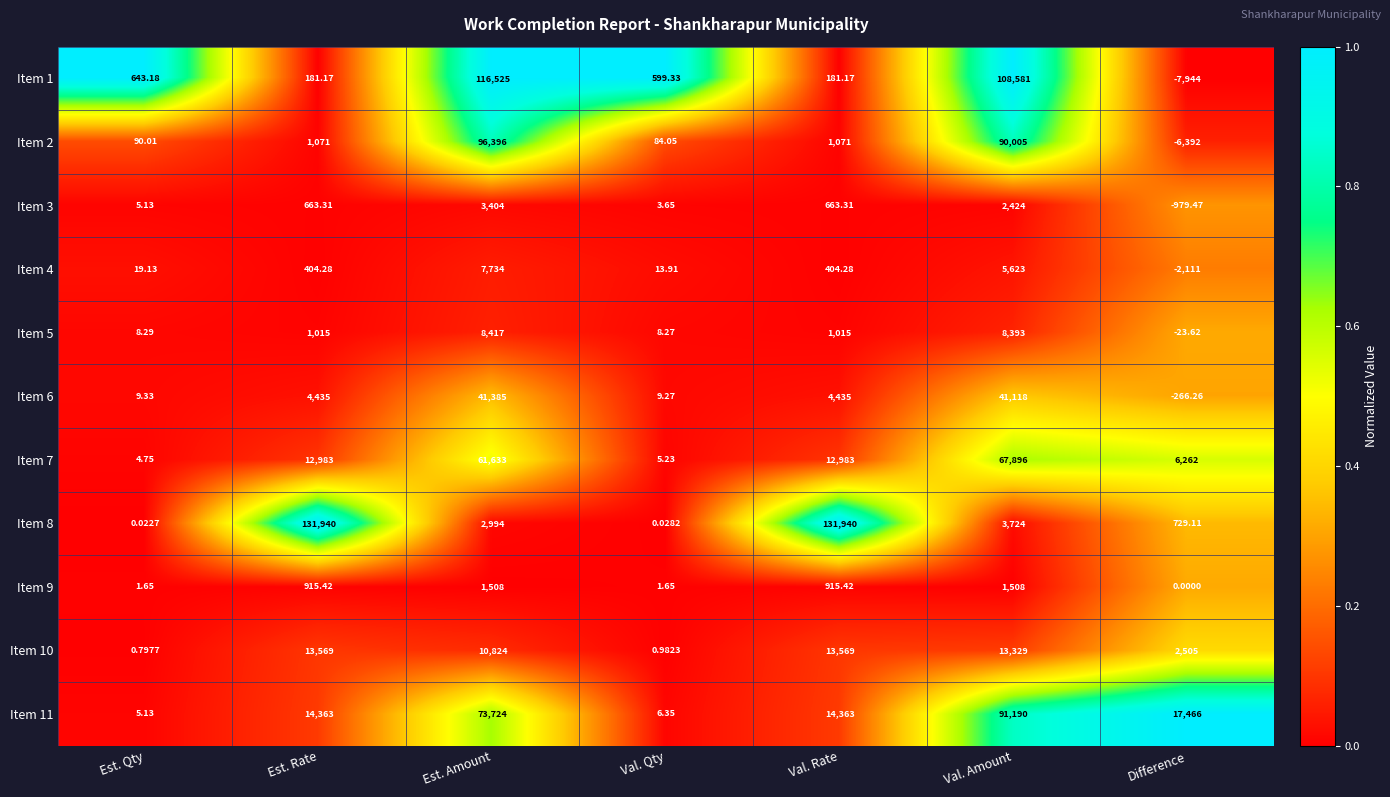

How many data points does each series have?

7